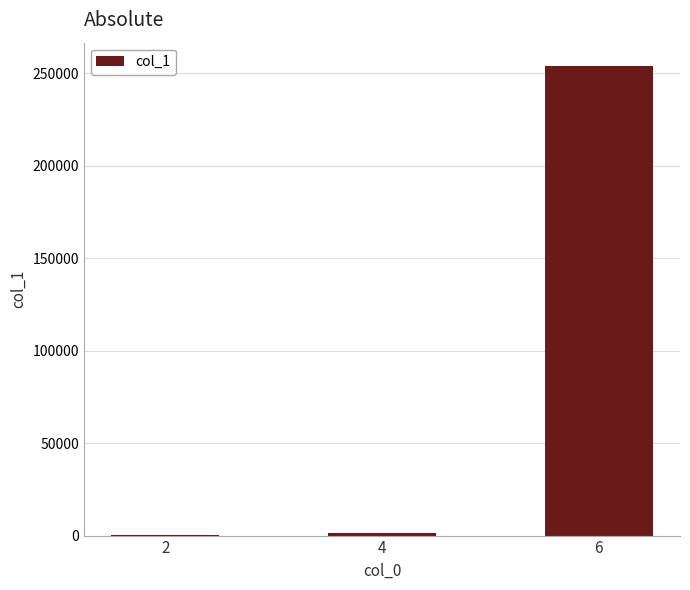

Between 4 and 6, which is larger?

6